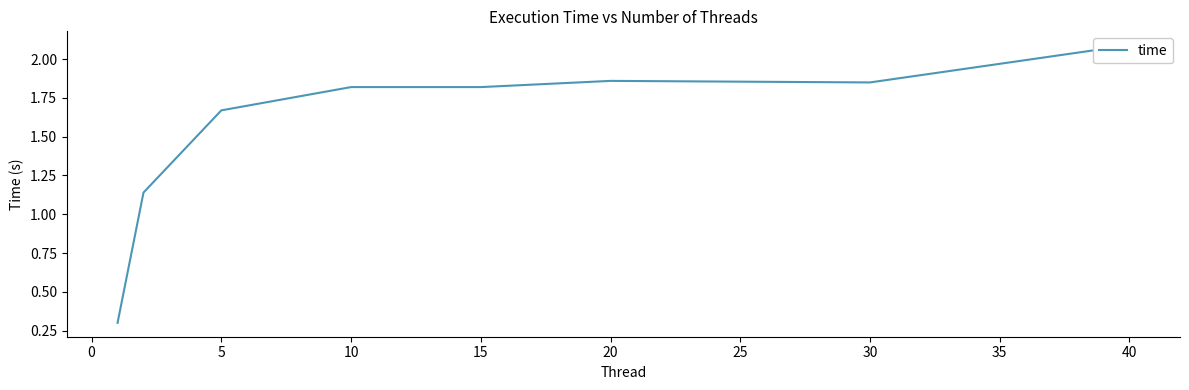

How many interior local valleys (lower than both neighbors) does the data have?

1